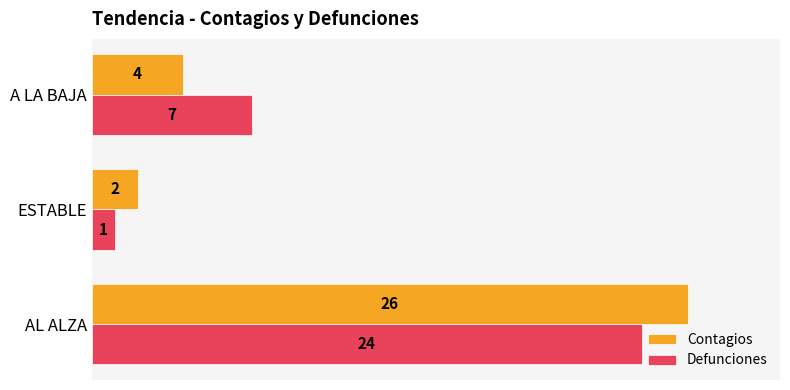

What is the difference between the maximum and minimum values in the Defunciones series?

23